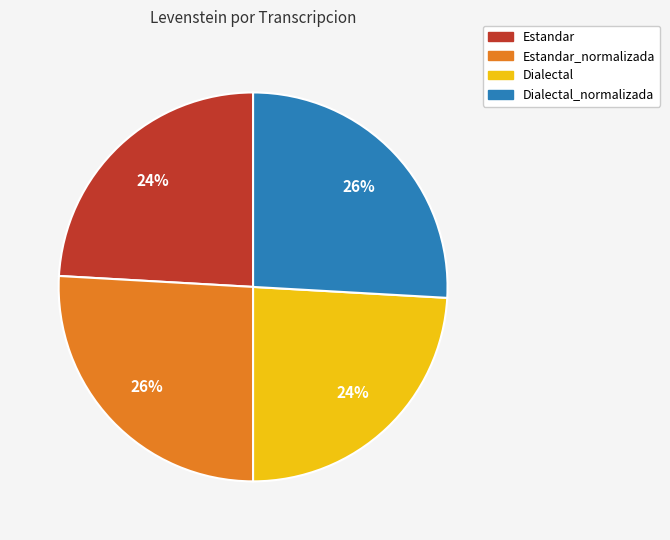

To the nearest percent, what is the average slice percentage?

25%